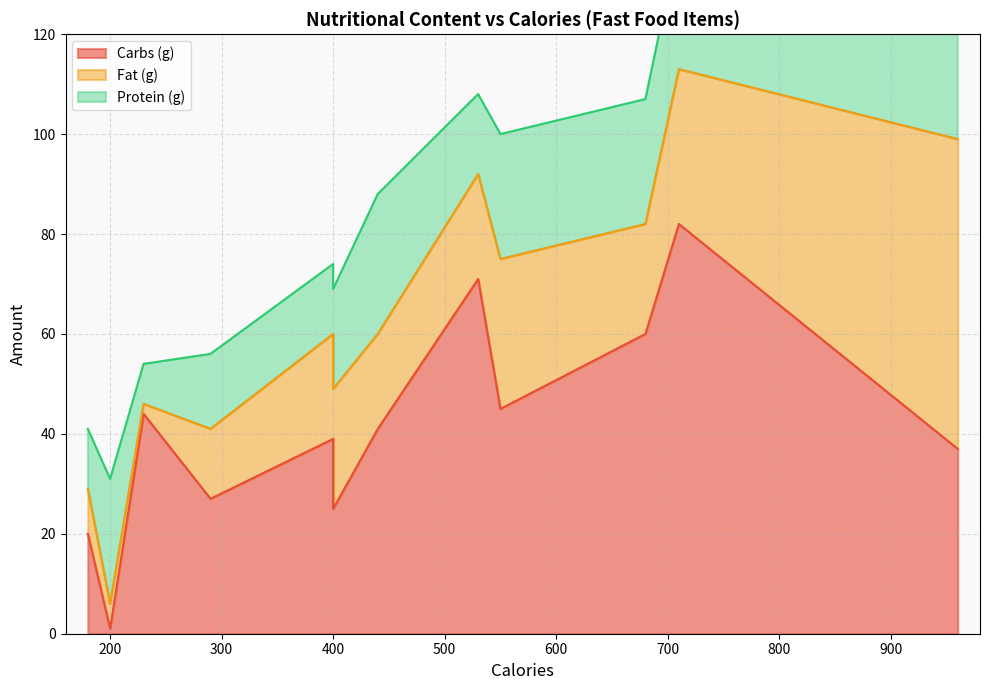

What is the difference between the highest and lowest values at 400?

25